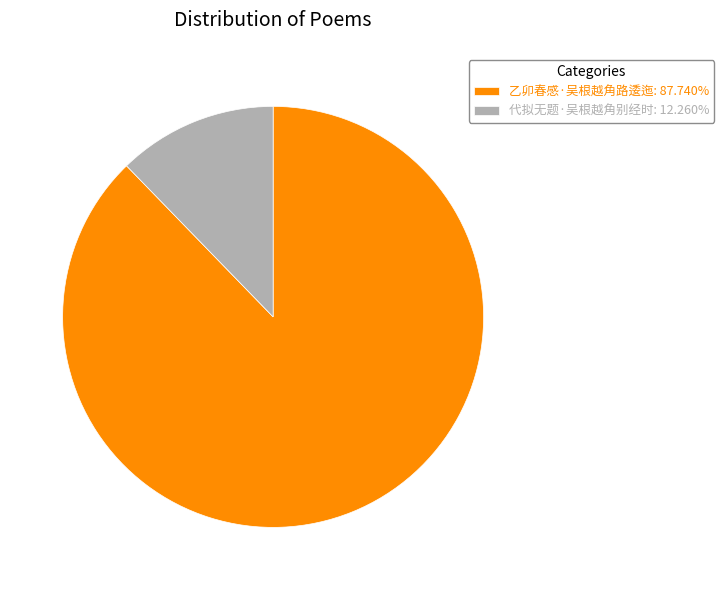

The 代拟无题·吴根越角别经时 slice represents 5% of the pie. True or false?

False